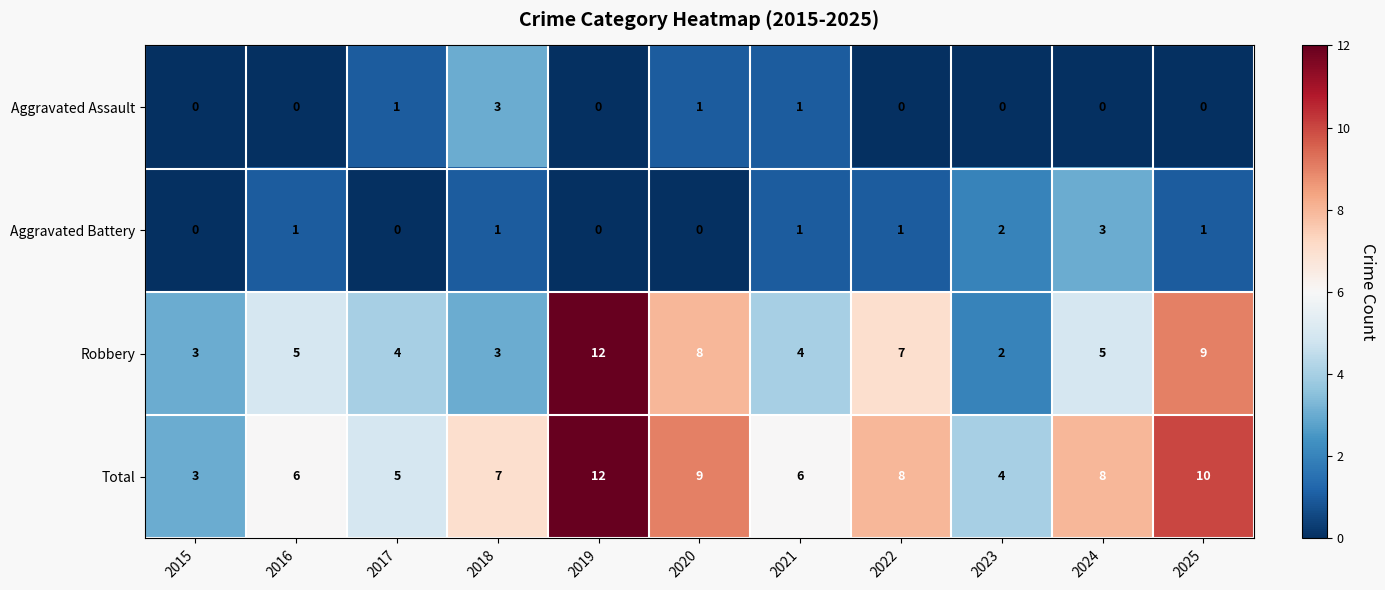

What is the difference between the highest and lowest values at 2019?

12